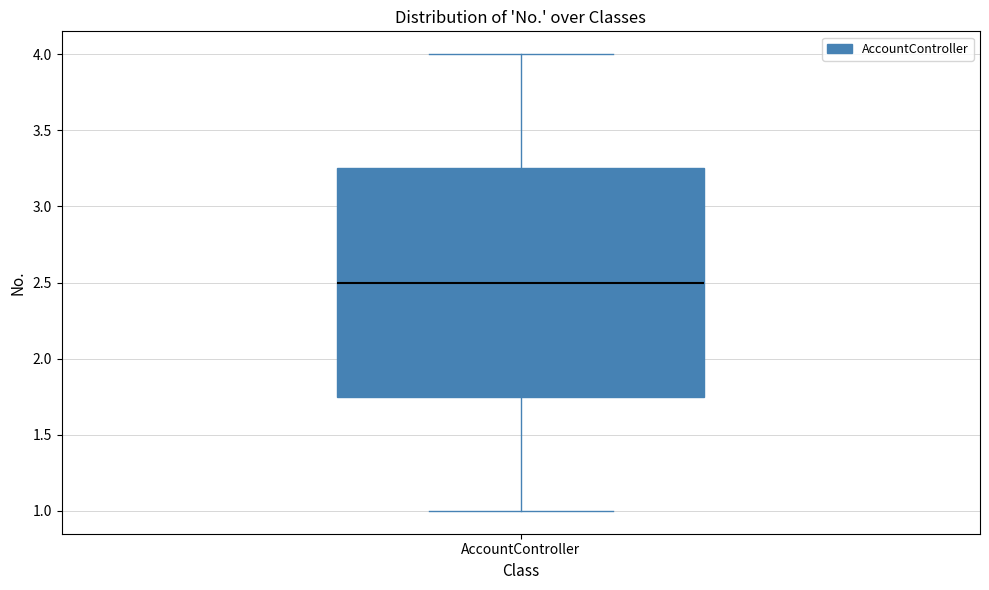

Where does the median line of the box for AccountController sit on the y-axis? The values are not printed on the chart, so give them approximately, as read against the axis.

2.50